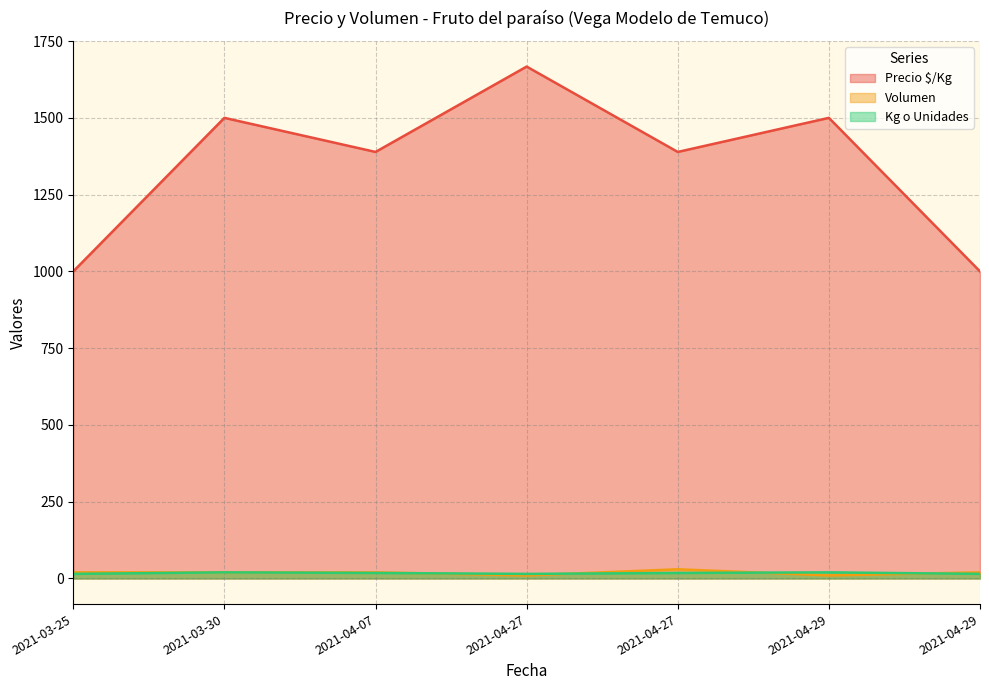

What is the average value of the Kg o Unidades series?

17